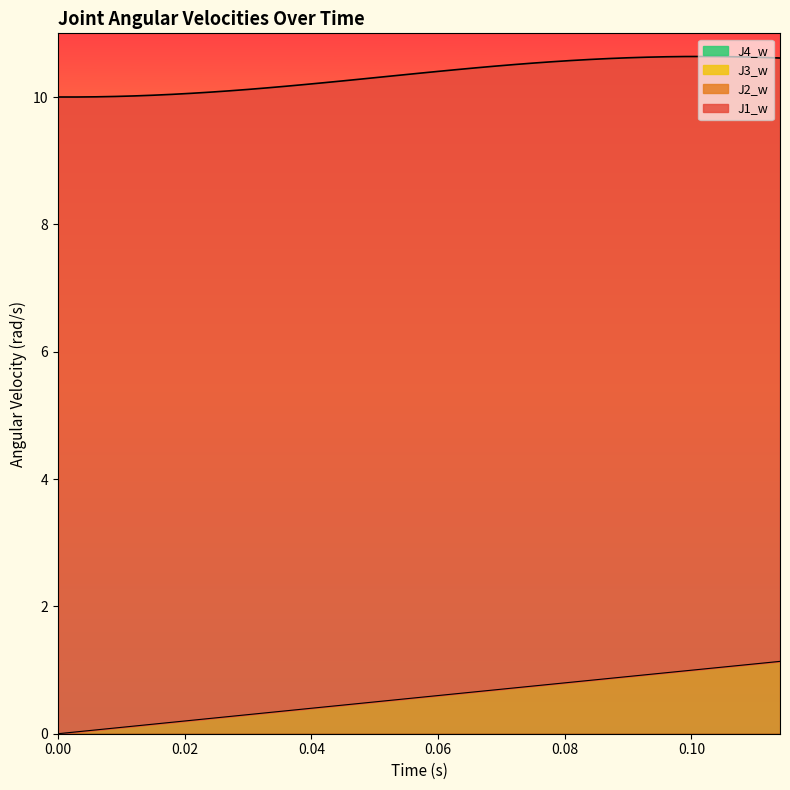

True or false: J2_w and J4_w intersect in this chart.

False